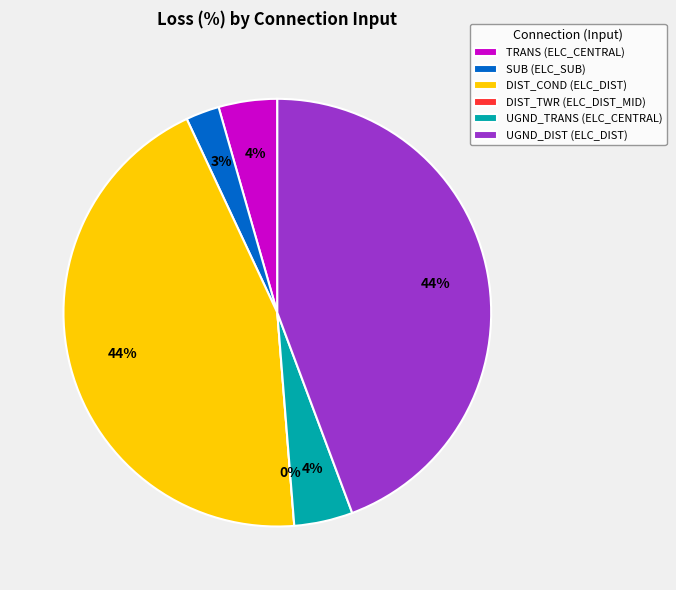

Combined, do UGND_DIST (ELC_DIST) and DIST_TWR (ELC_DIST_MID) account for over 50%?

No